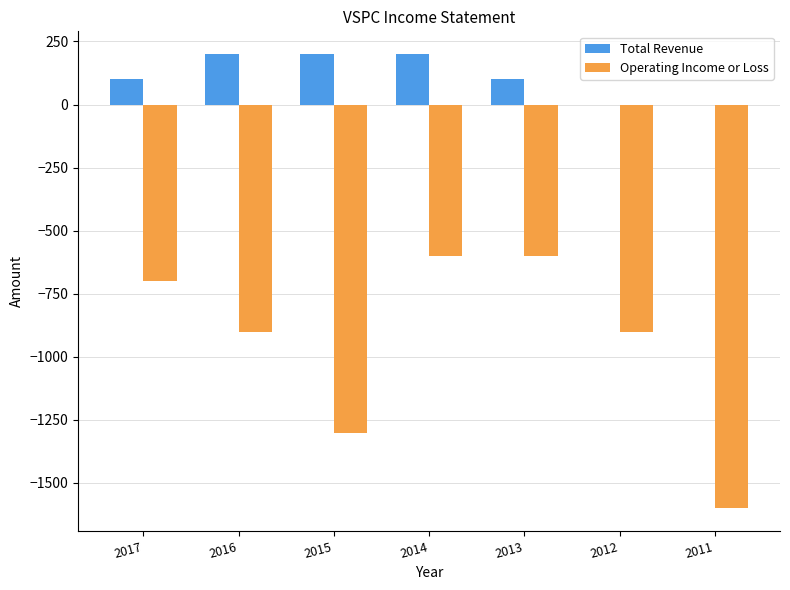

The value of Operating Income or Loss at 2012 is -588. True or false?

False